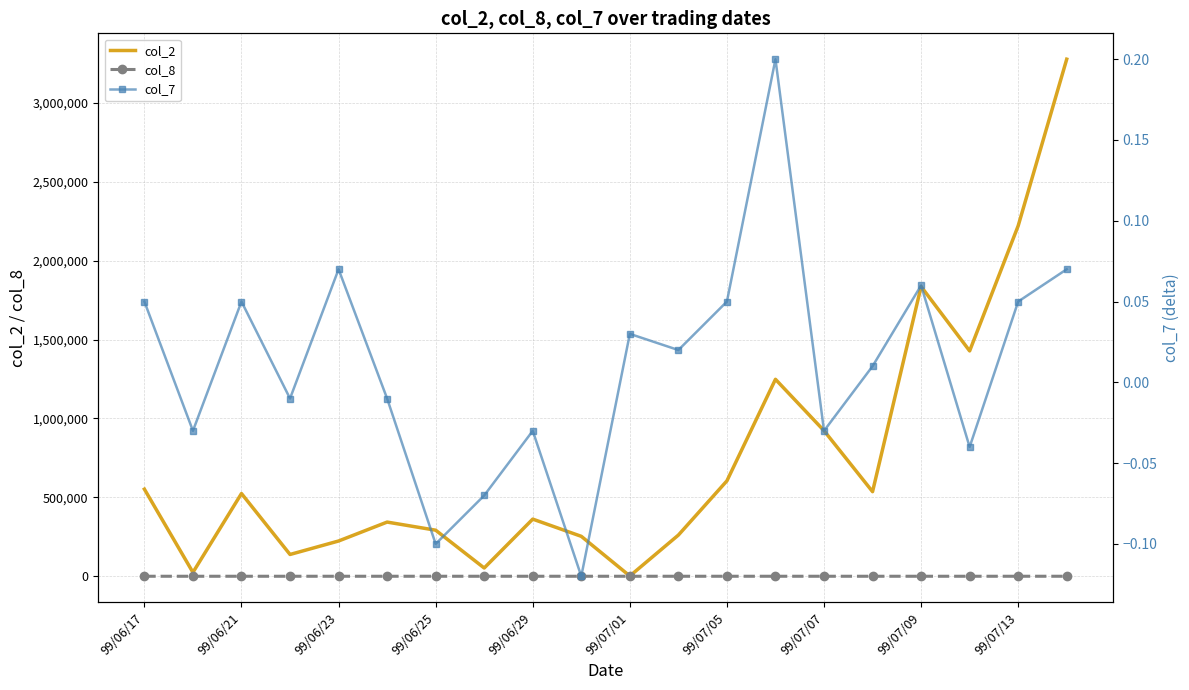

What is the minimum value for col_7?

-0.1